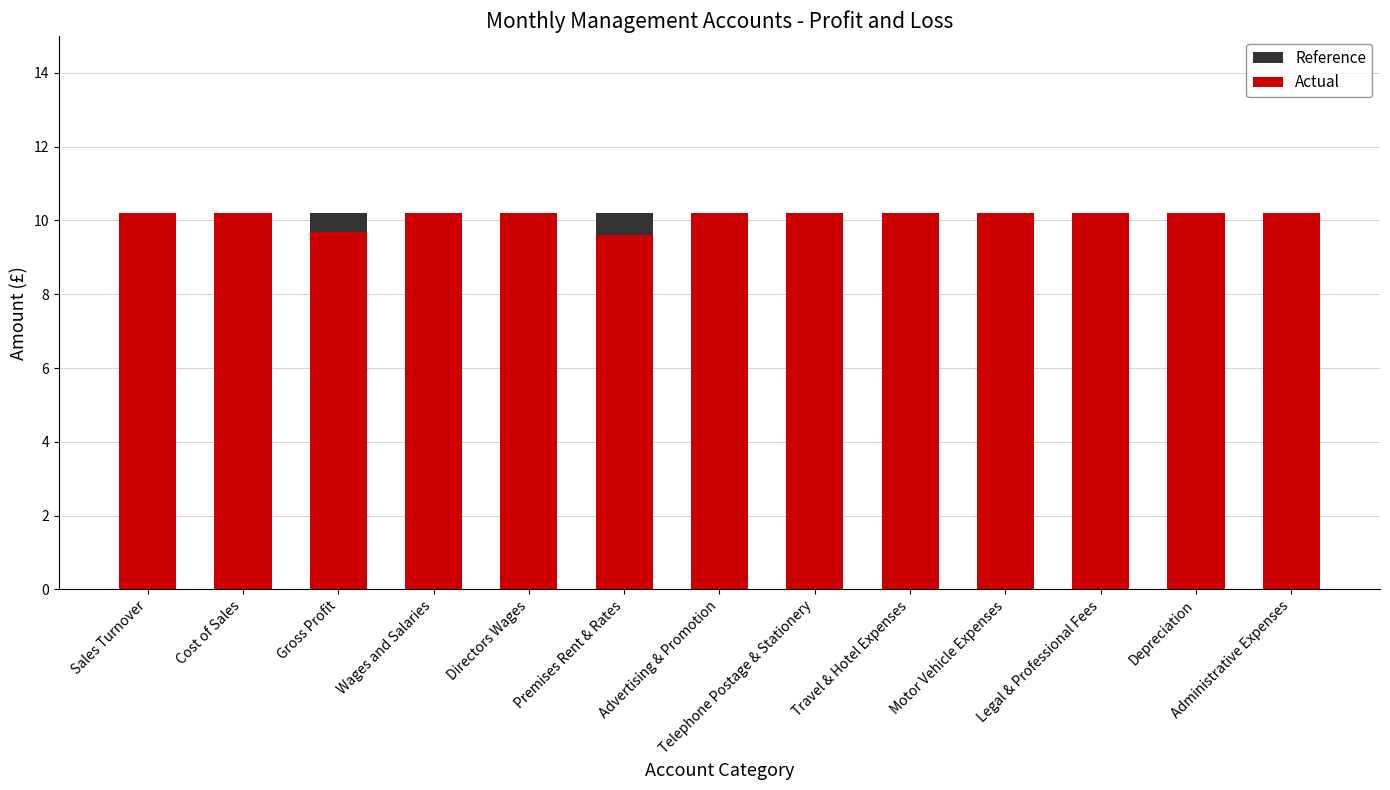

Does the chart contain stacked bars?

No